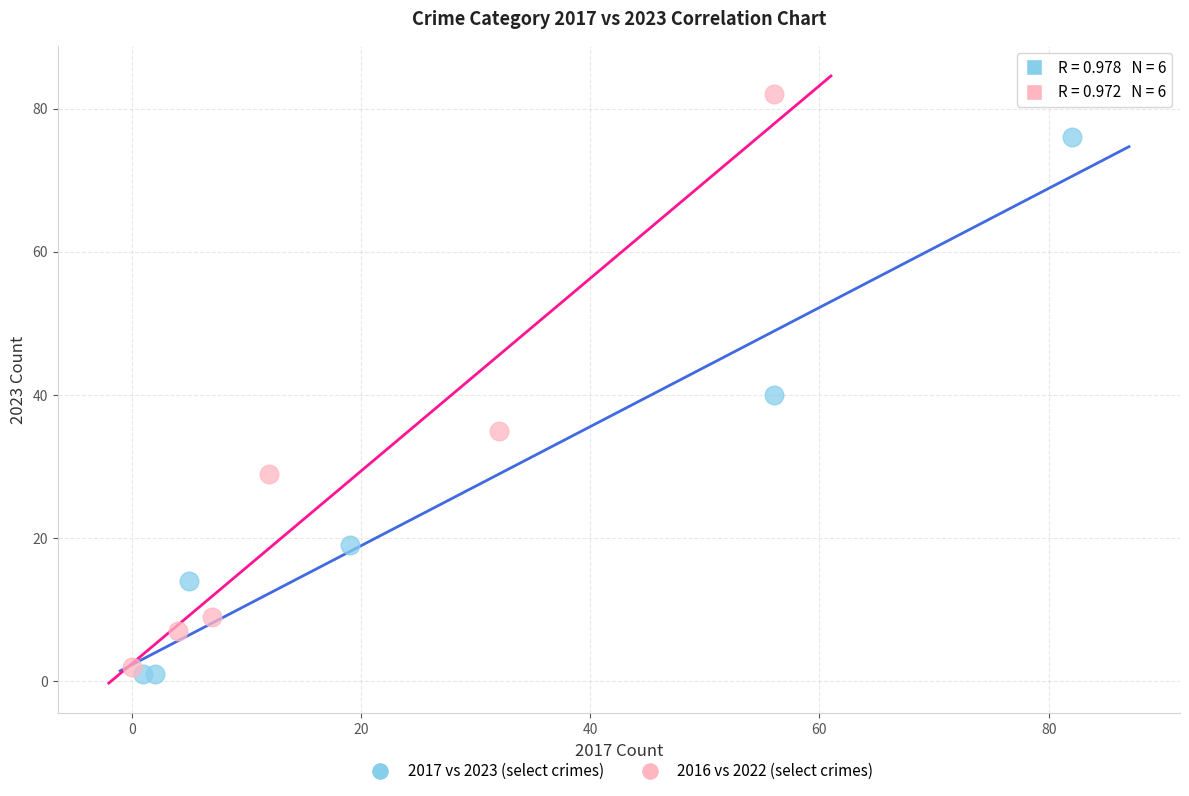

Which series has the widest spread of Y values?

2016 vs 2022 (select crimes)